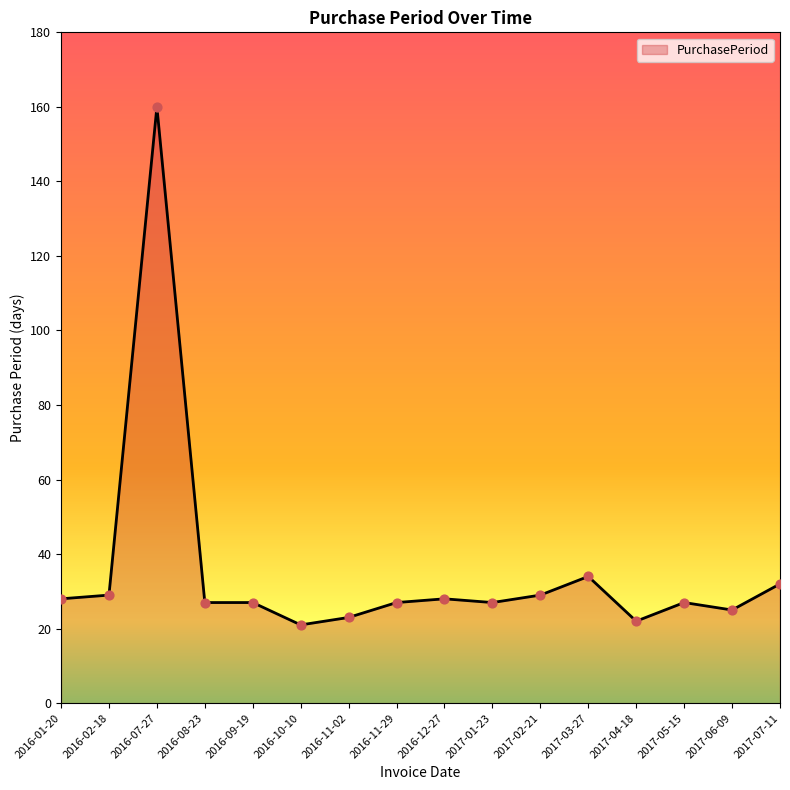

Which has a higher value, 2017-06-09 or 2016-09-19?

2016-09-19